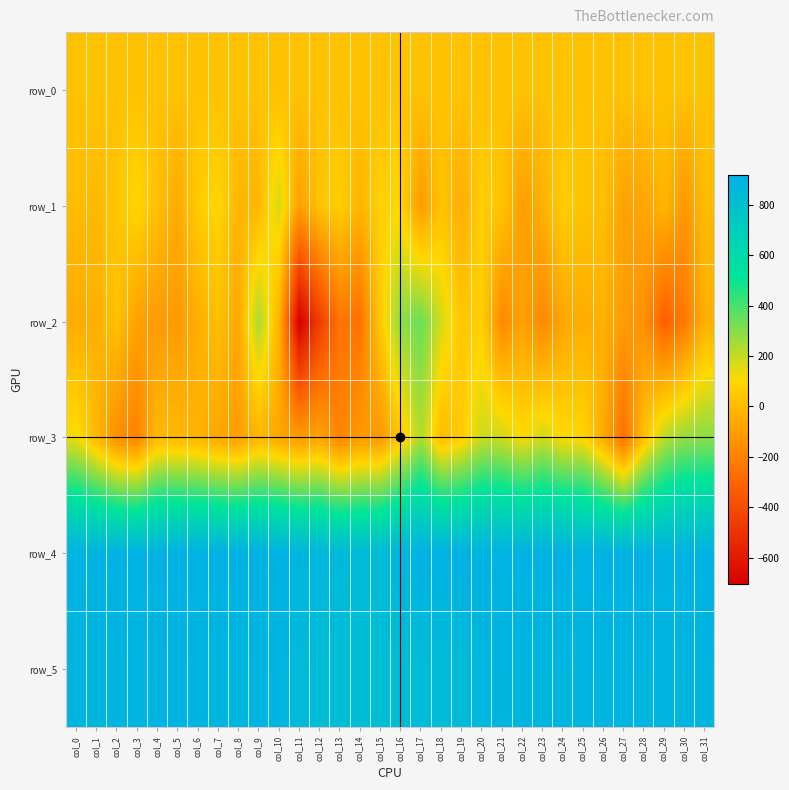

What value does the row_3 series have at col_4?

-4.0